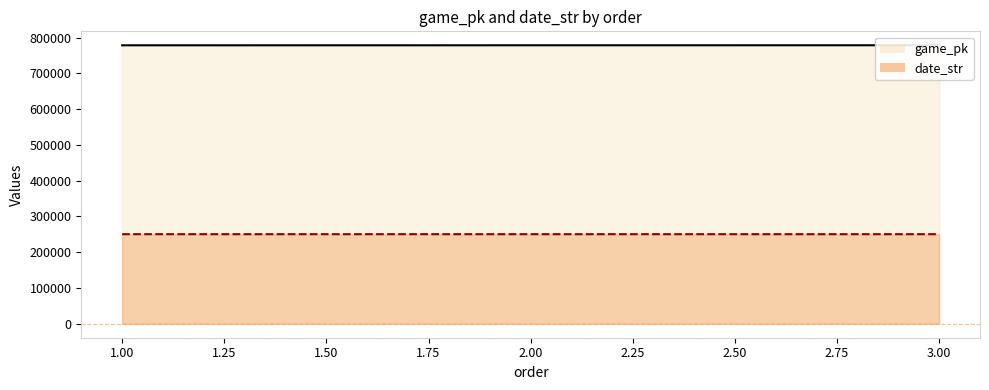

Rank the series by their maximum value, from highest to lowest.

game_pk, date_str